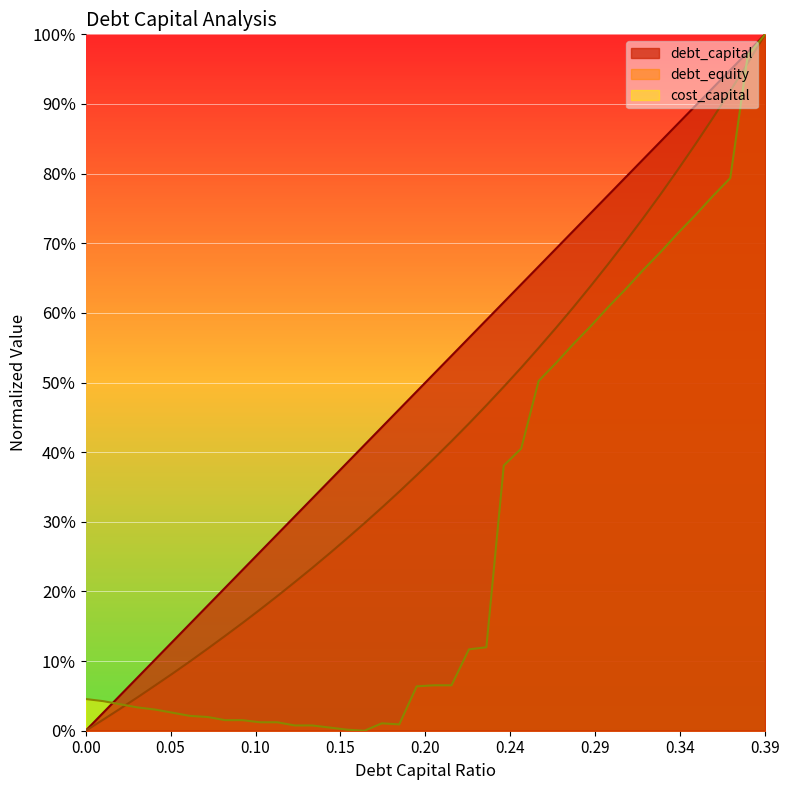

What value does the cost_capital series have at 0.2?

0.1